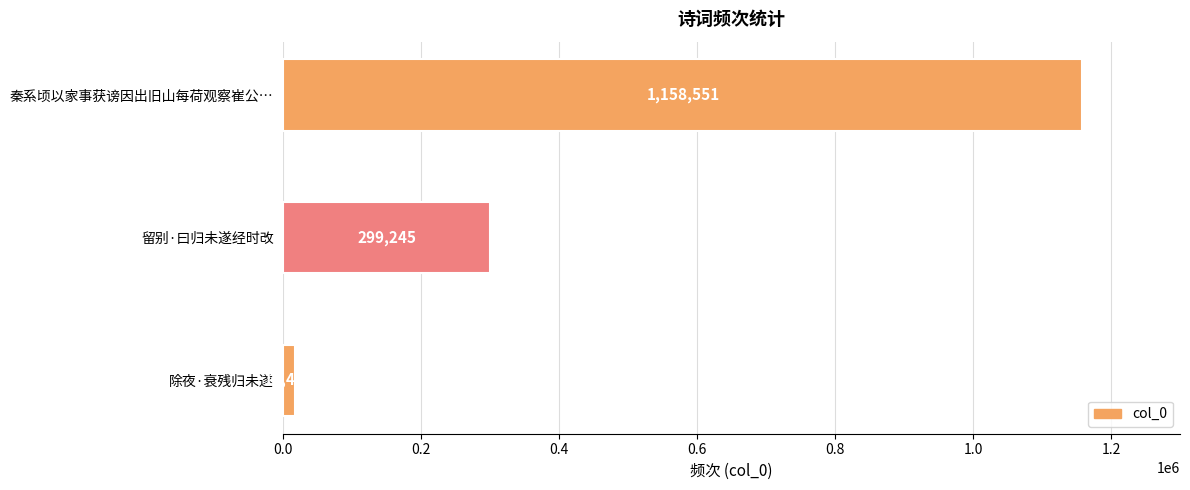

Between 留别·曰归未遂经时改 and 除夜·衰残归未遂, which is larger?

留别·曰归未遂经时改